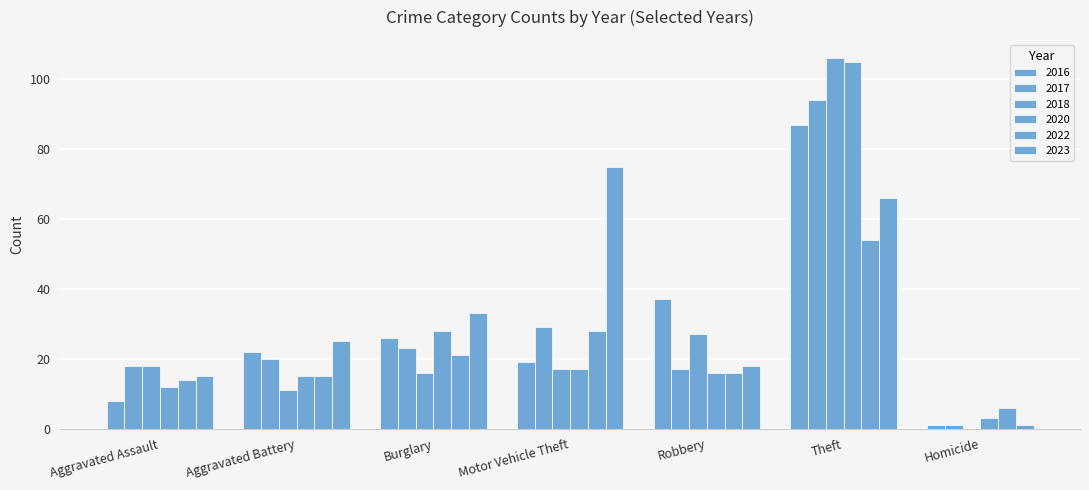

Count the number of data series in this chart.

6